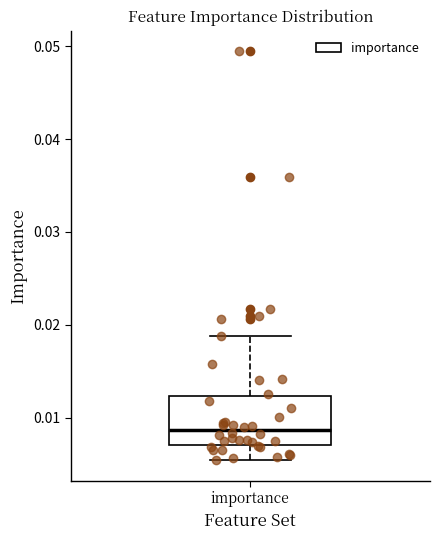

Where is the lower edge of the box for importance on the y-axis? The values are not printed on the chart, so give them approximately, as read against the axis.

0.007